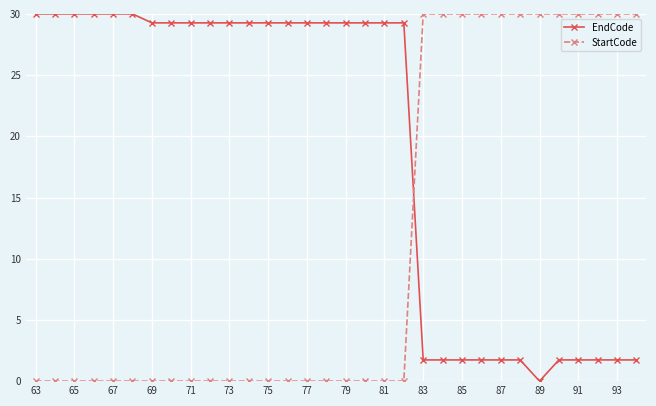

At how many categories does at least one series exceed 26?

32